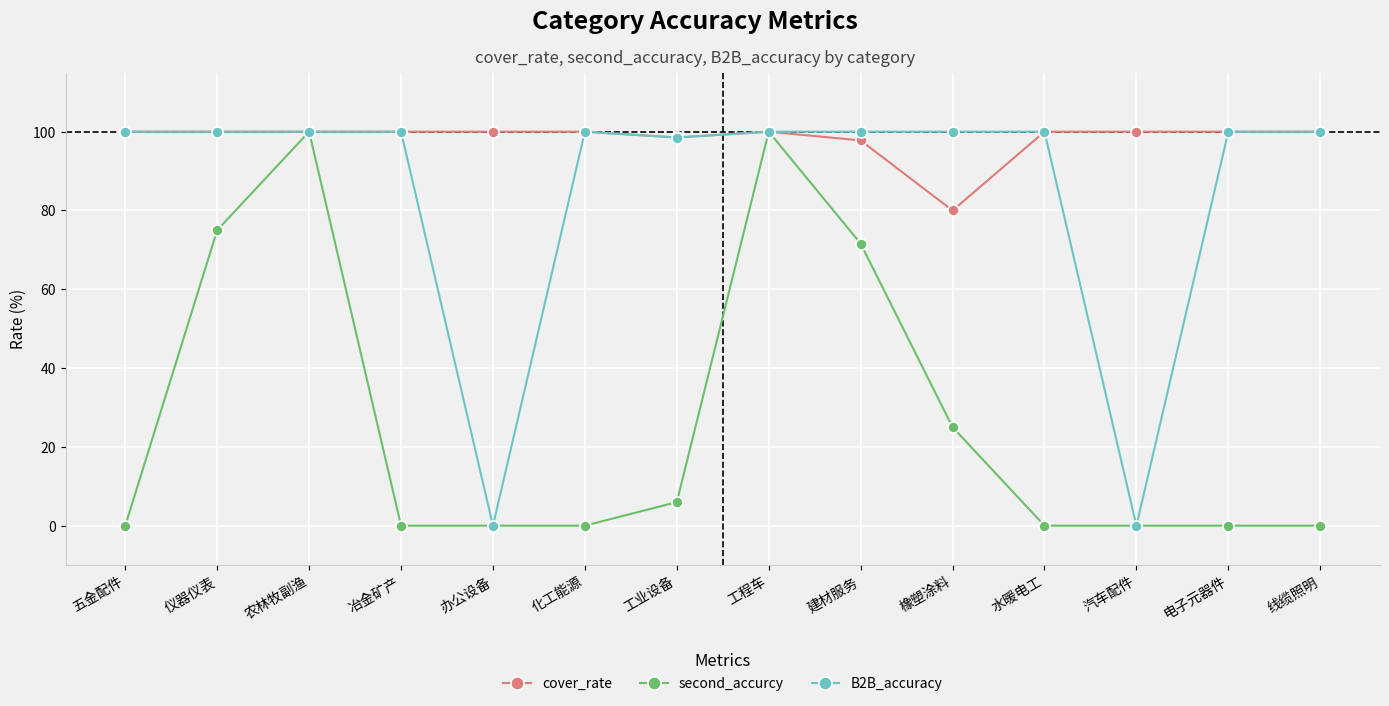

What position from the right is 水暖电工?

4